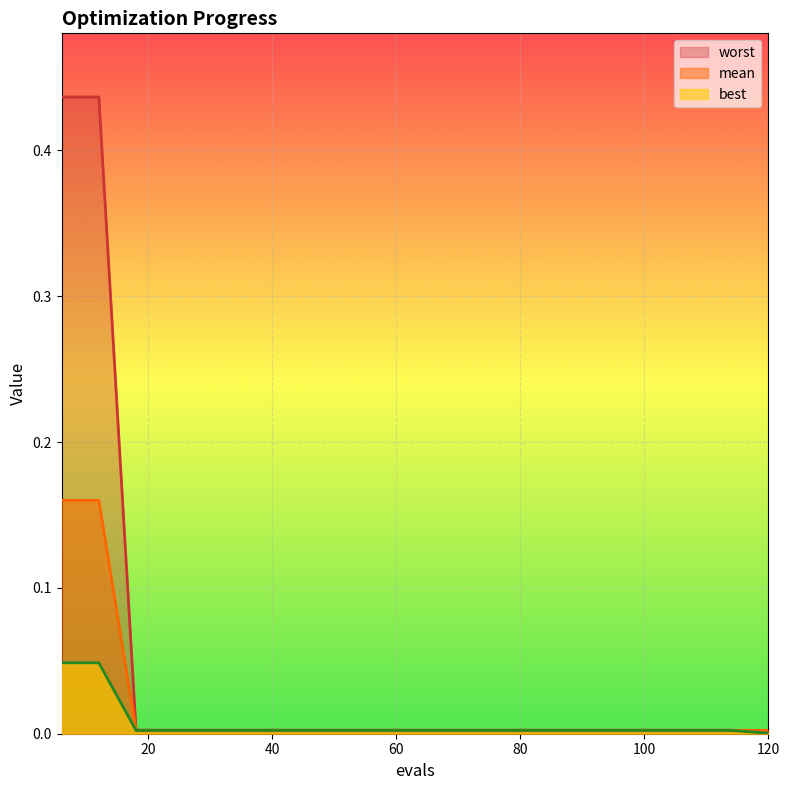

How many lines are shown in the chart?

3